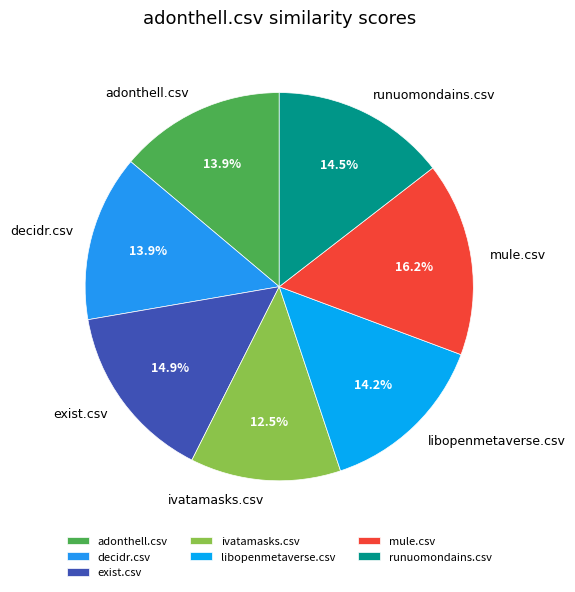

Which category has the smallest portion of the pie?

ivatamasks.csv